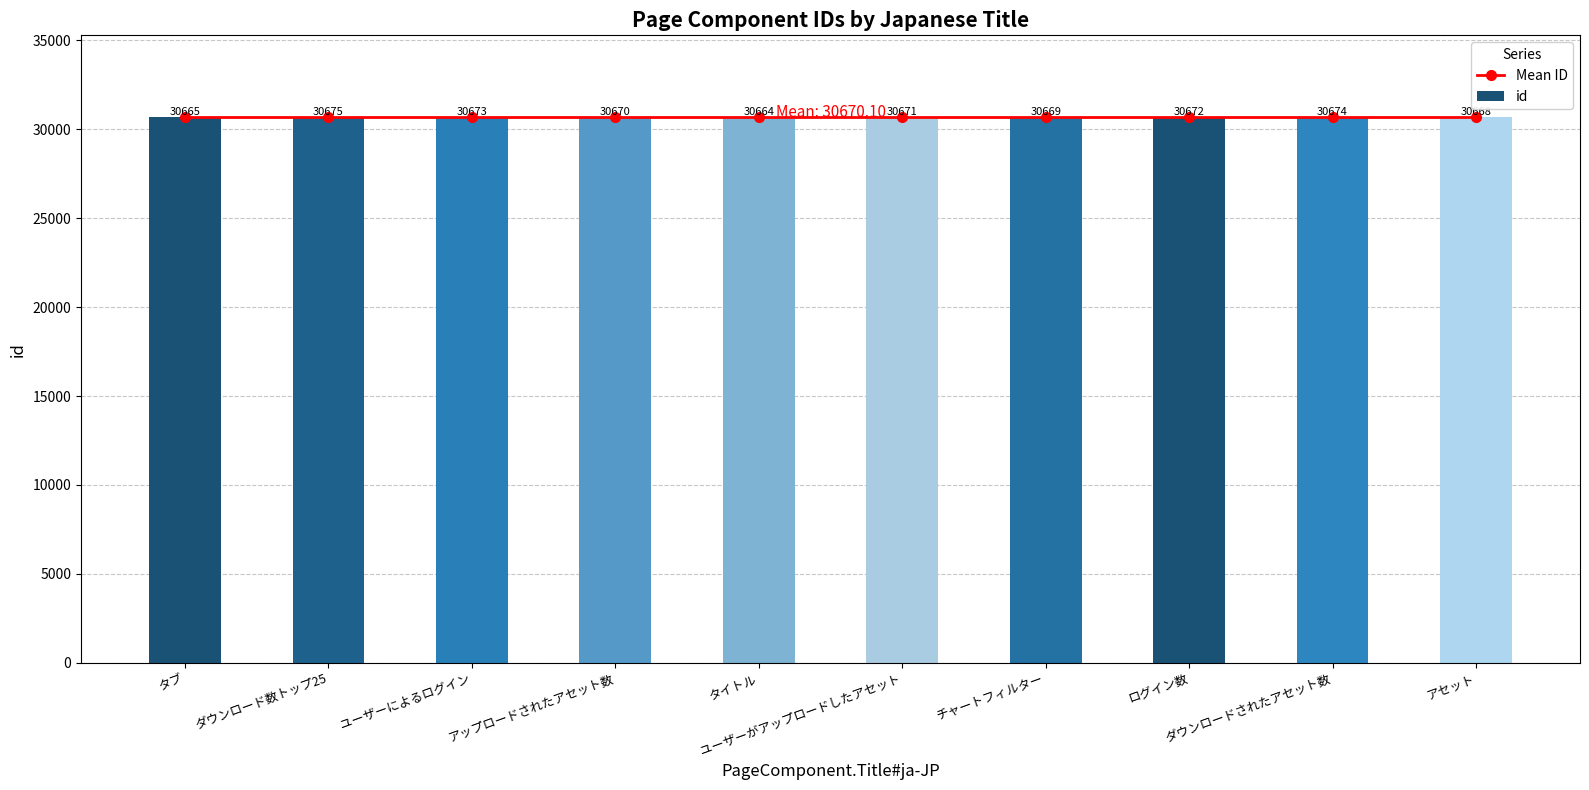

Are the bars grouped side by side (vs. stacked)?

Yes